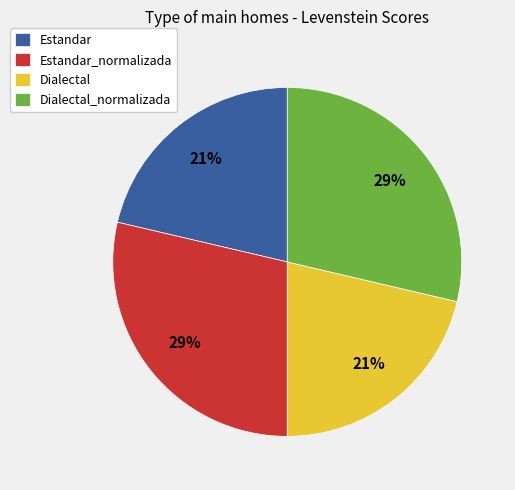

How many slices are in this pie chart?

4